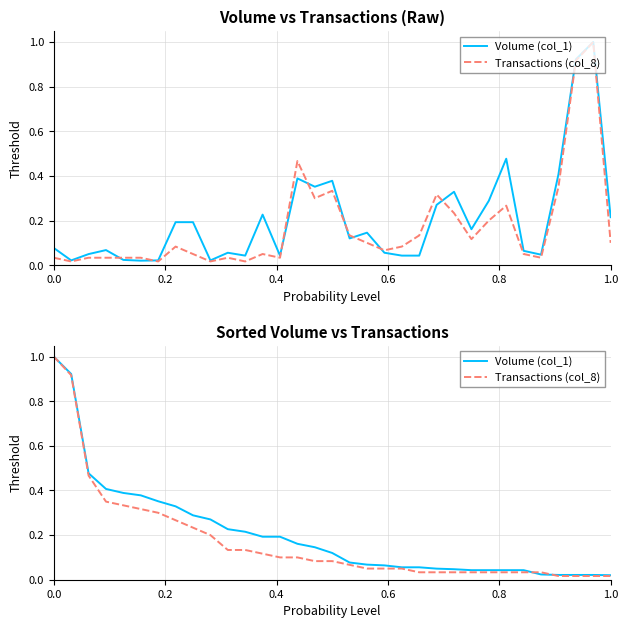

The Volume (col_1) series shows 0.4 at 0.8. True or false?

True